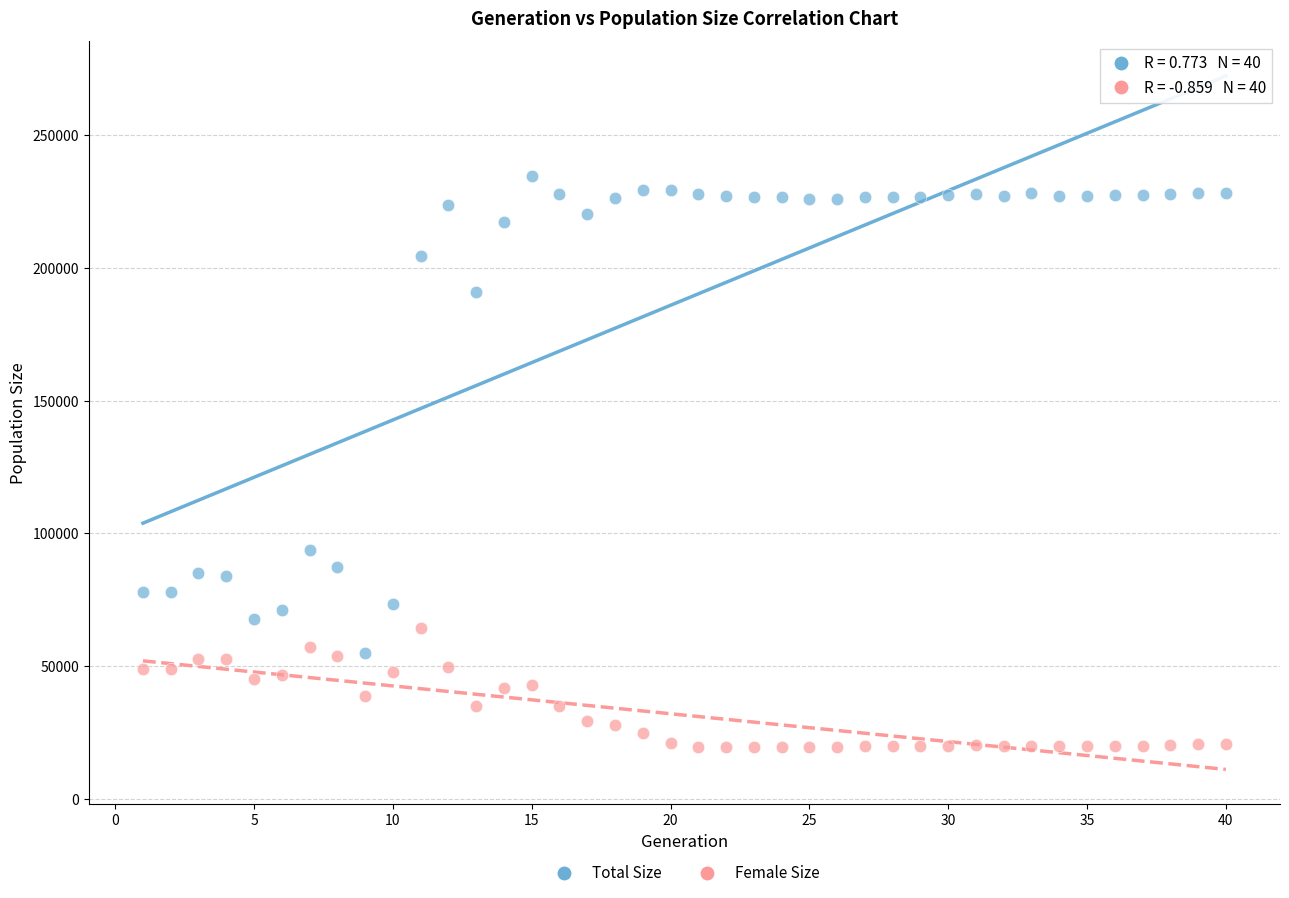

What are all the series names shown in the legend?

Total Size, Female Size